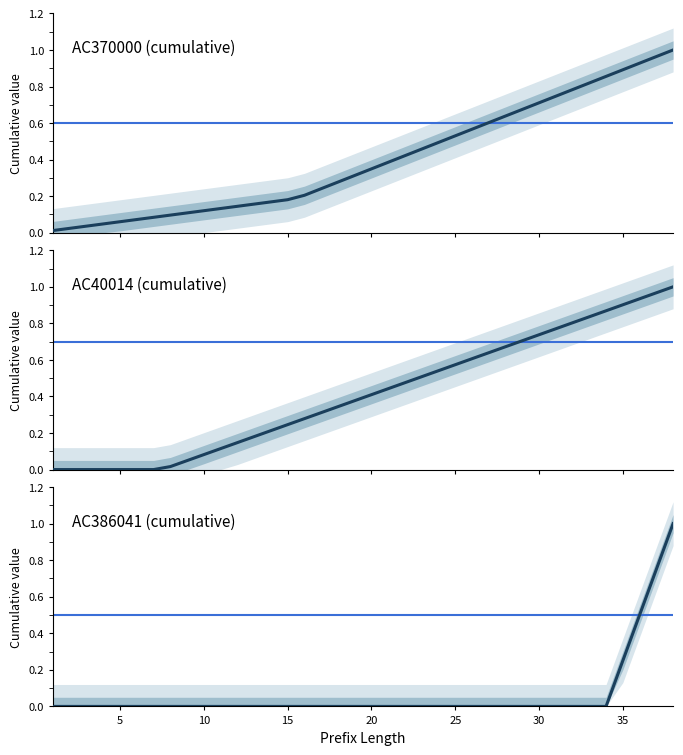

What is the label of the 18th point from the right?

20